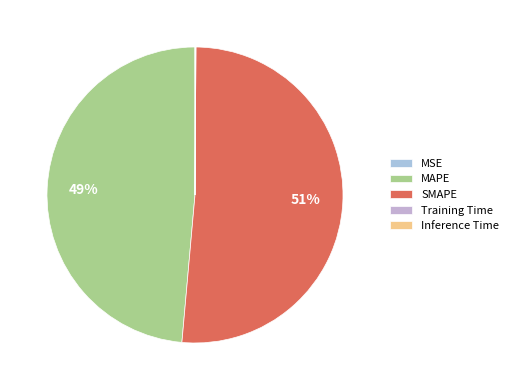

Rank the categories by value from highest to lowest.

SMAPE, MAPE, Inference Time, Training Time, MSE